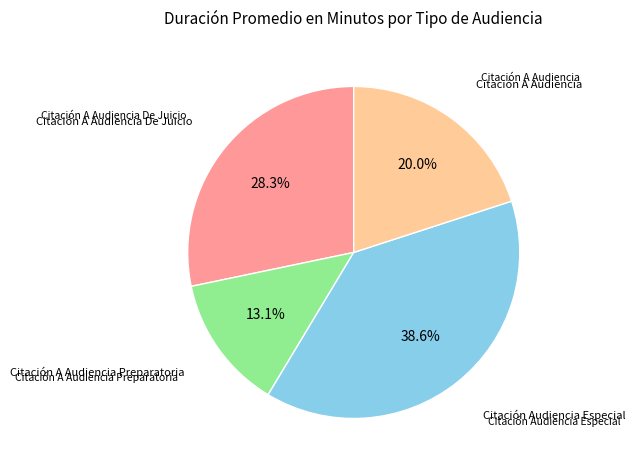

Is there any slice that represents more than half of the pie?

No